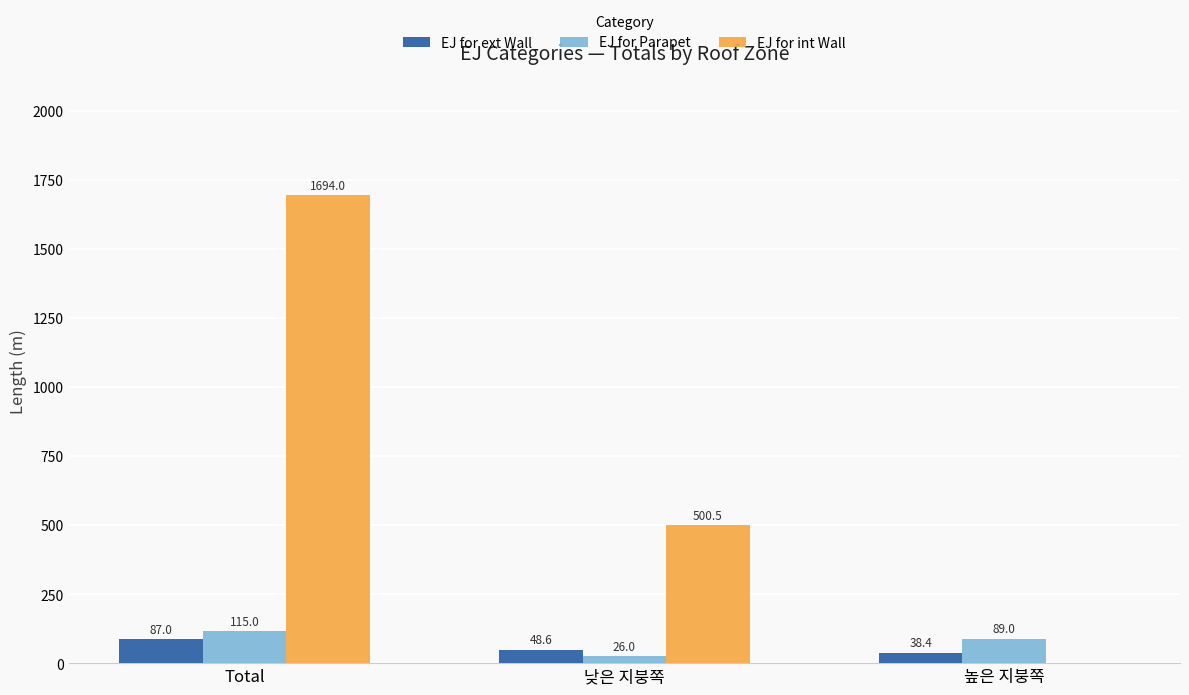

Which category has the highest value across all series?

Total